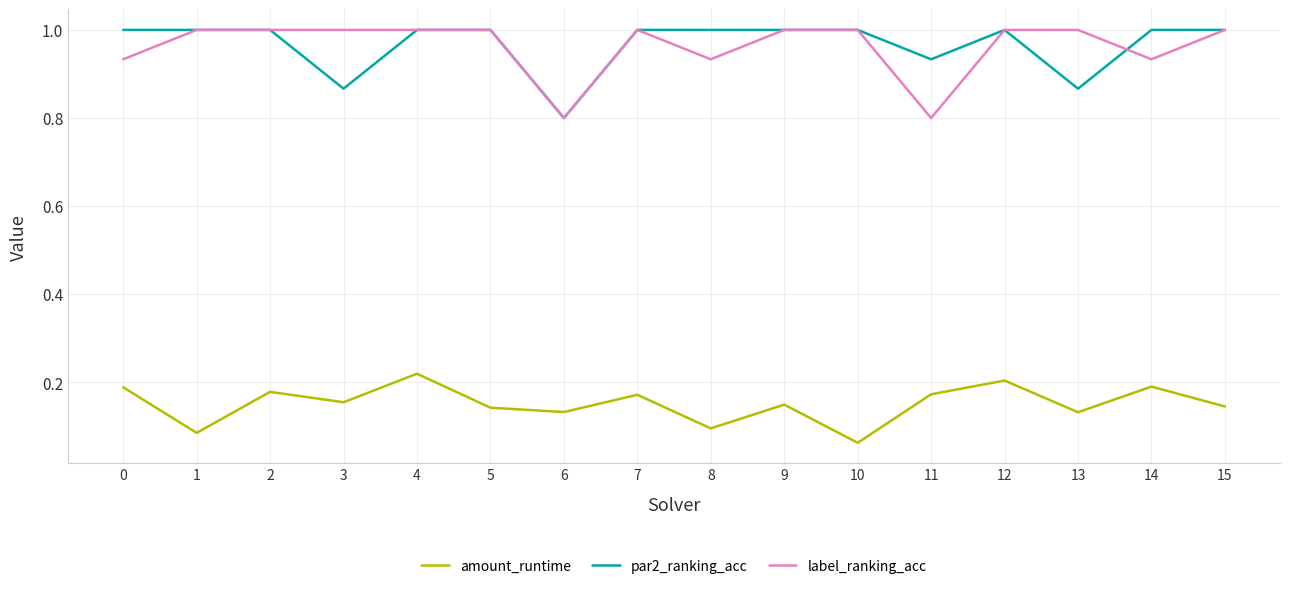

True or false: amount_runtime and label_ranking_acc cross at least once.

False